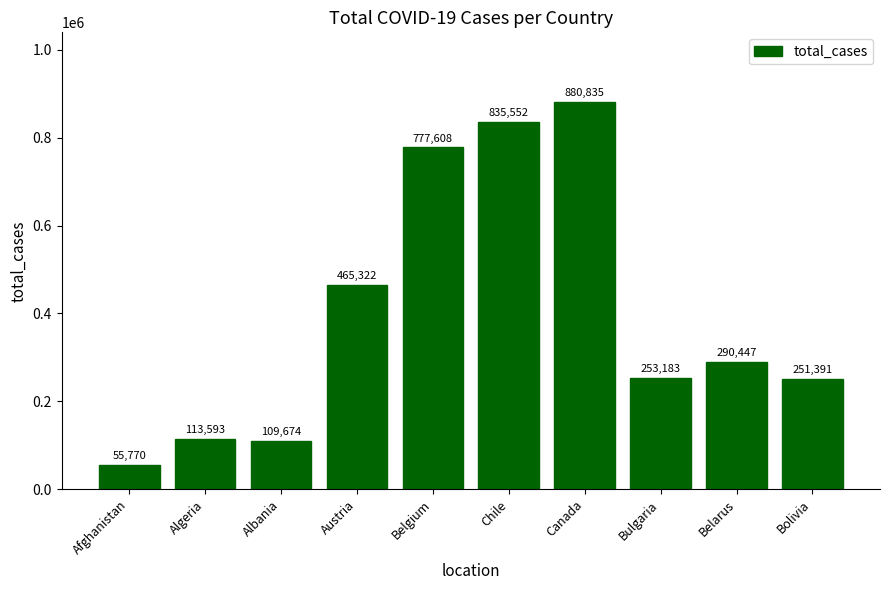

What is the smallest value displayed?

55770